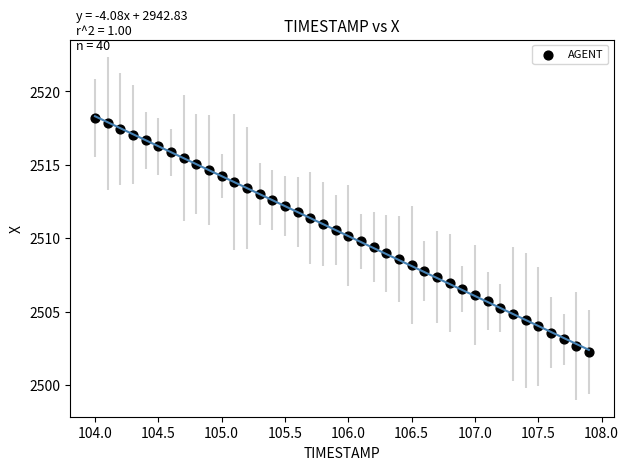

What is the range of X values (max minus min)?

3.9